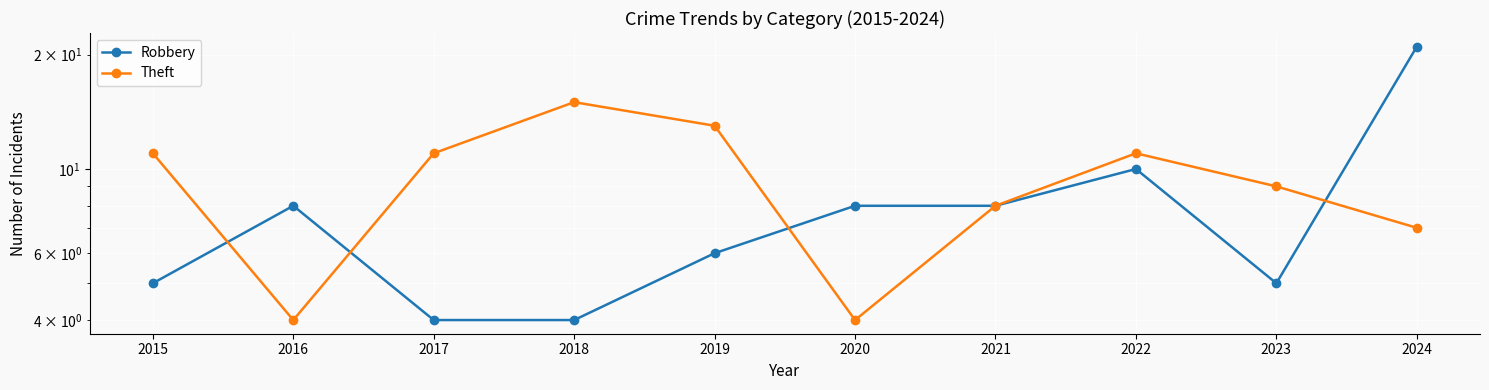

At 2020, list the series in order from largest to smallest.

Robbery, Theft